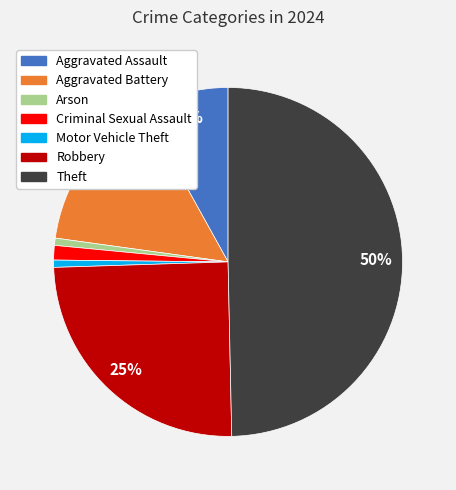

To the nearest percent, what is the average slice percentage?

14%